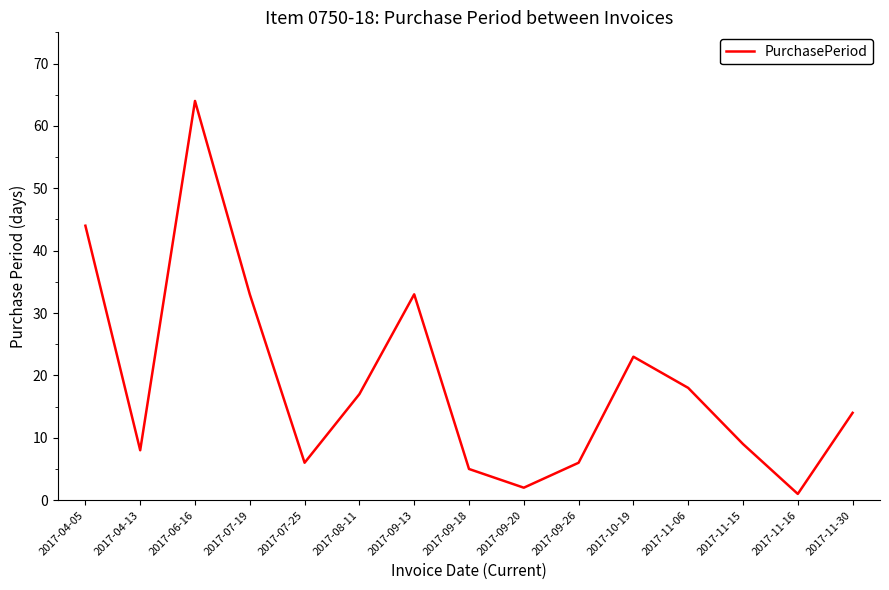

What is the difference between the second highest and minimum values?

43